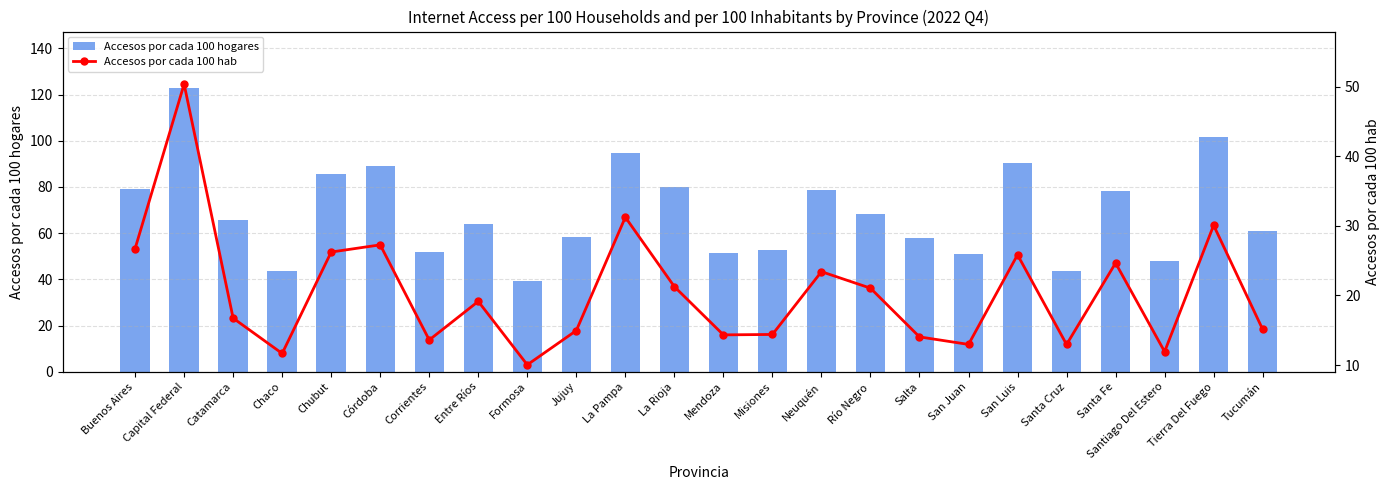

What is the approximate value of Accesos por cada 100 hab at Jujuy?

14.9